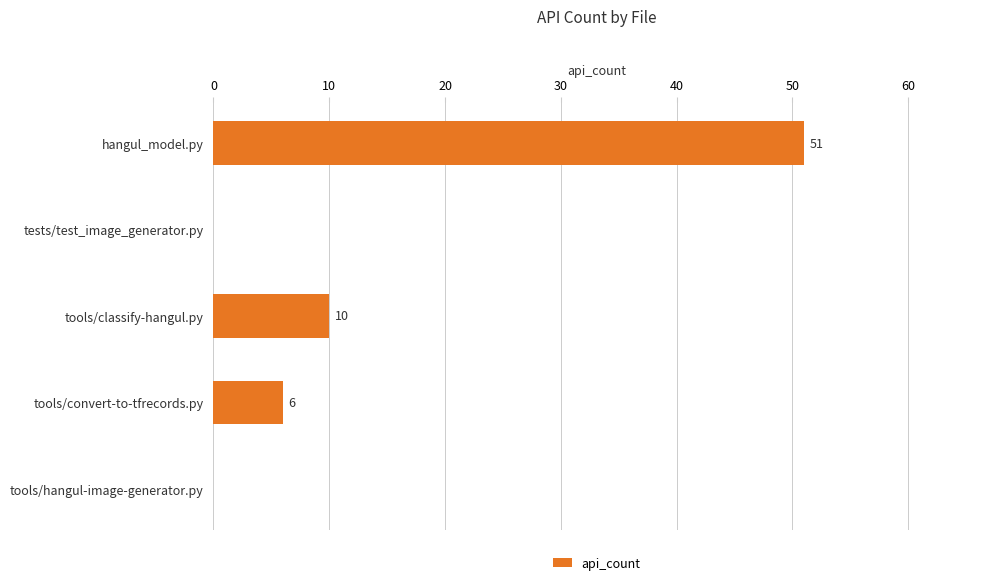

Reading top to bottom, transcribe all the data shown in this chart.

hangul_model.py=51	tests/test_image_generator.py=0	tools/classify-hangul.py=10	tools/convert-to-tfrecords.py=6	tools/hangul-image-generator.py=0